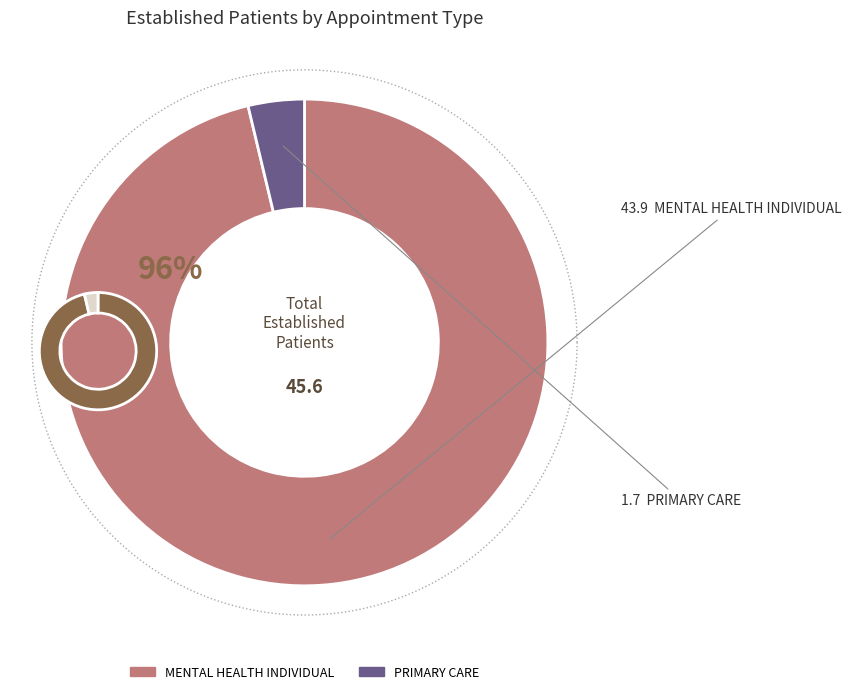

What percentage is NOT represented by MENTAL HEALTH INDIVIDUAL?

3.7%